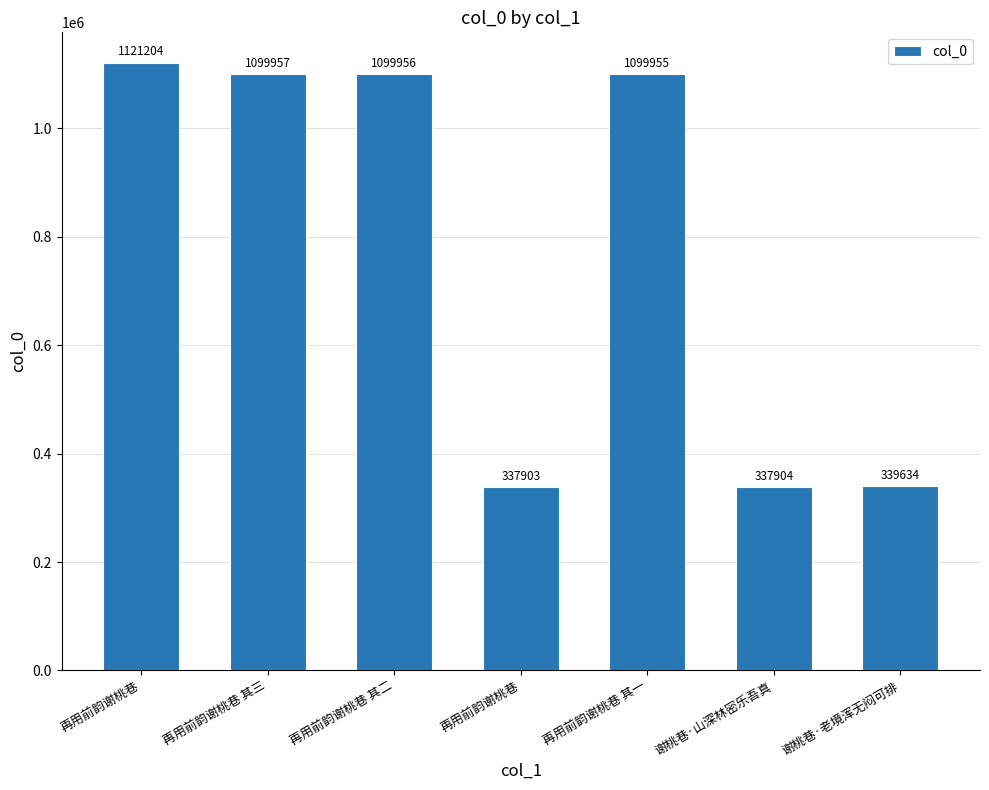

Count the number of categories in the chart.

7